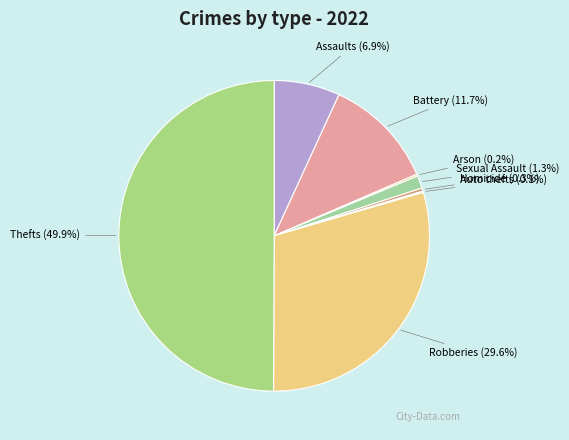

What is the largest slice in the pie chart?

Theft